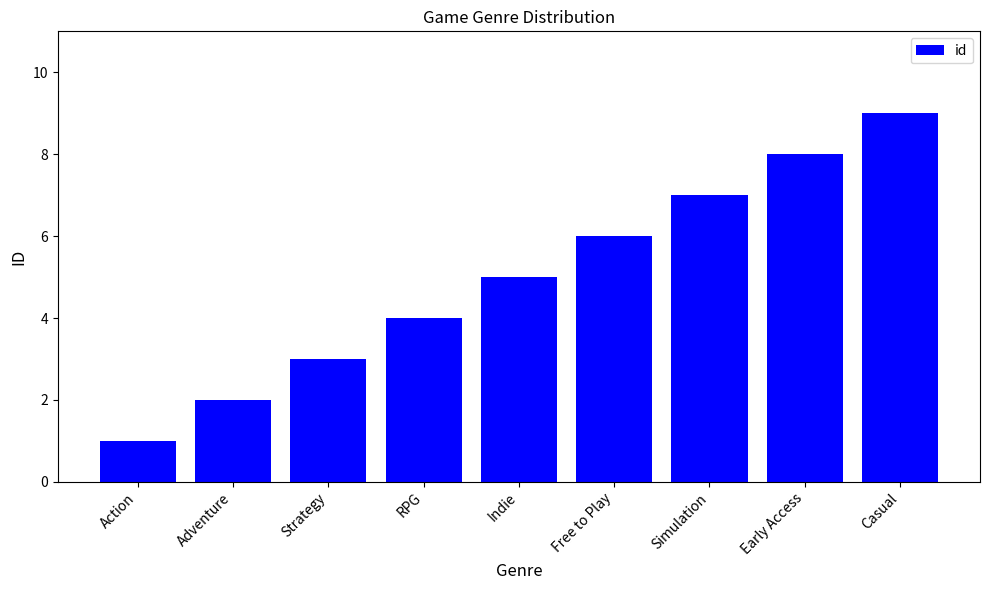

What is the smallest value displayed?

1